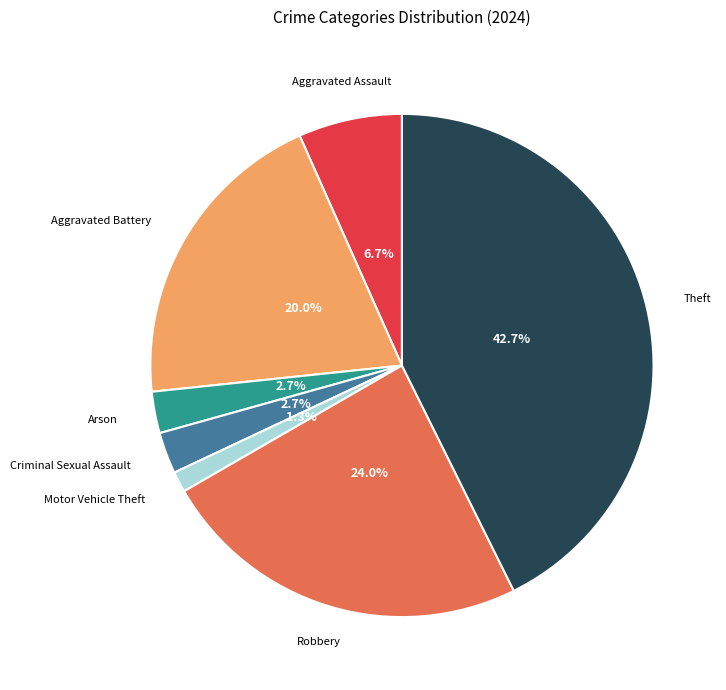

How many segments does this pie chart have?

7